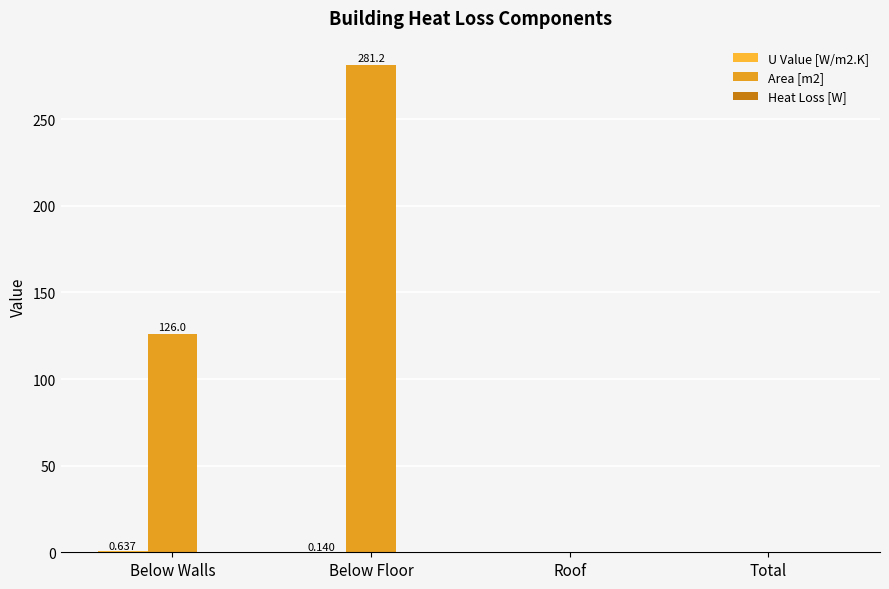

Which has a higher value, Roof or Below Floor?

Below Floor